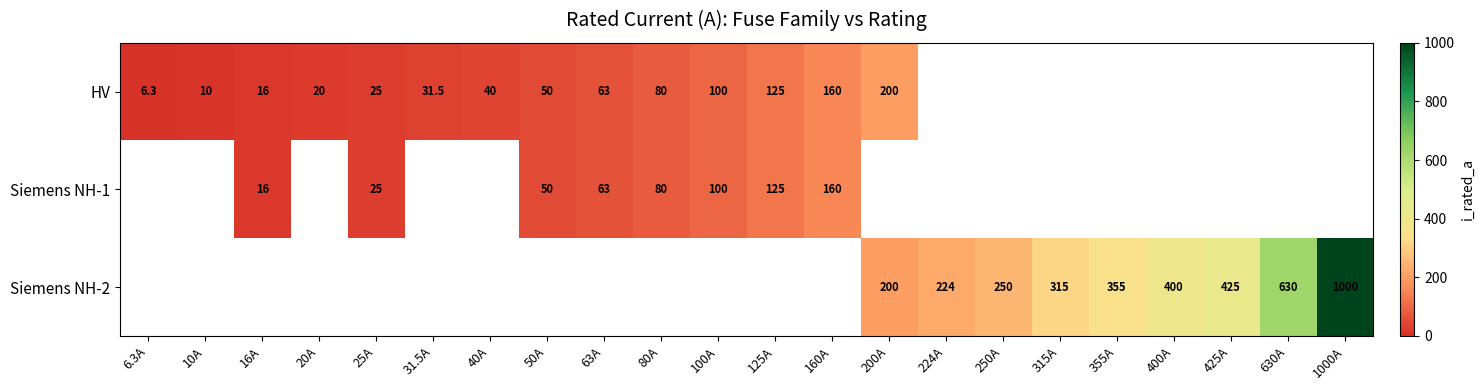

Is it true that Siemens NH-1 equals 160.0 at 160A?

True